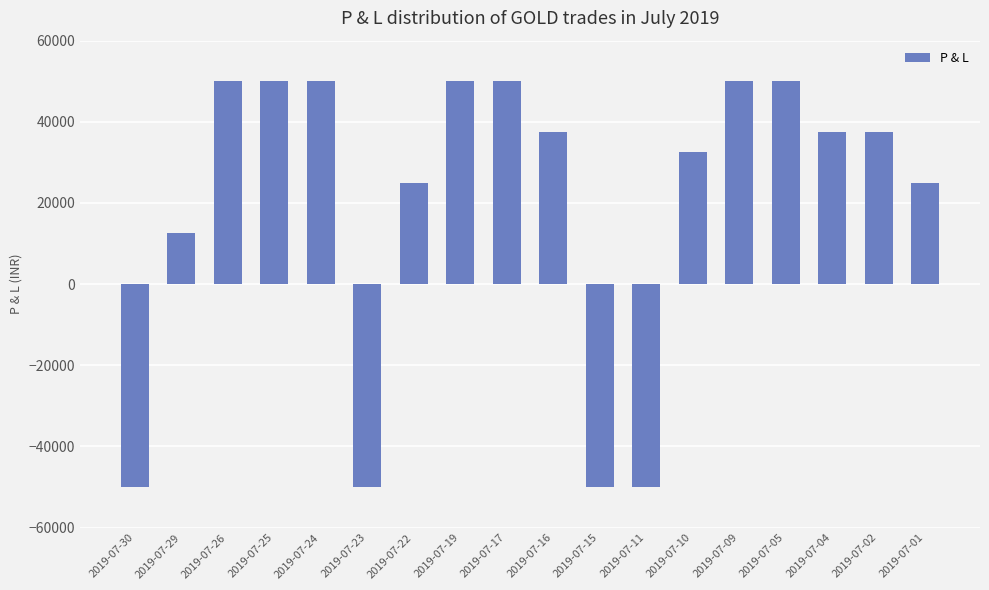

Reading left to right, what are all the values shown in this chart?

-50000	12500	50000	50000	50000	-50000	25000	50000	50000	37500	-50000	-50000	32500	50000	50000	37500	37500	25000